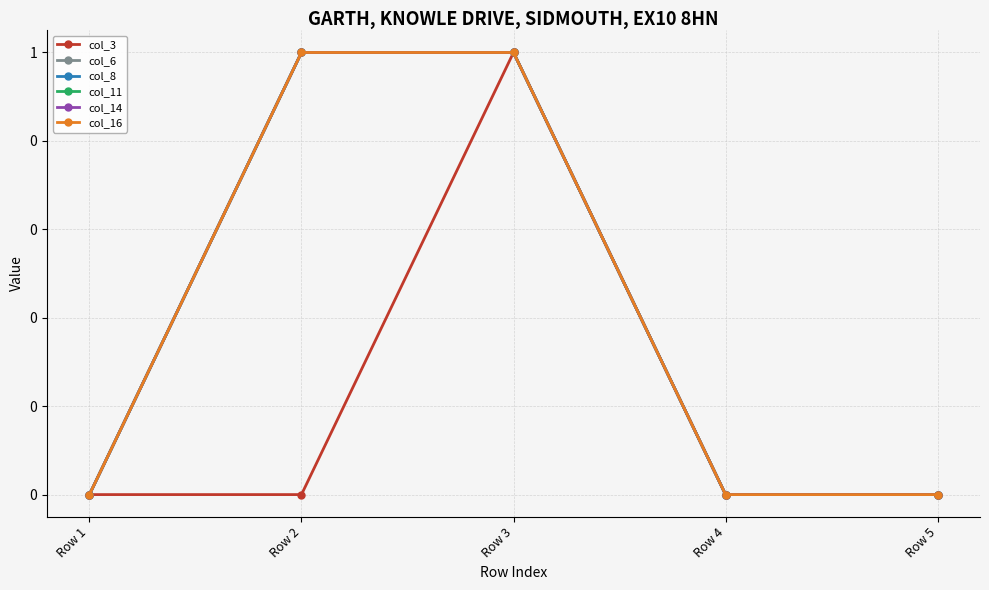

Which series has the widest spread of values?

col_3